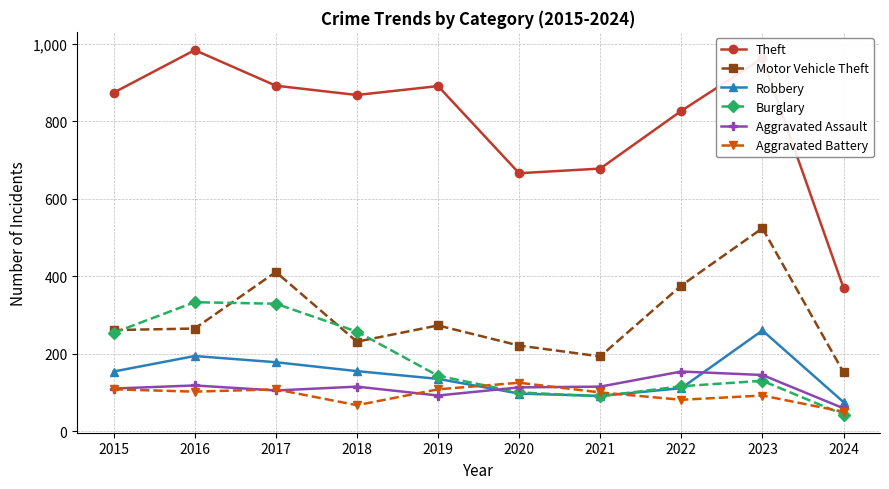

At how many categories does at least one series exceed 584?

9